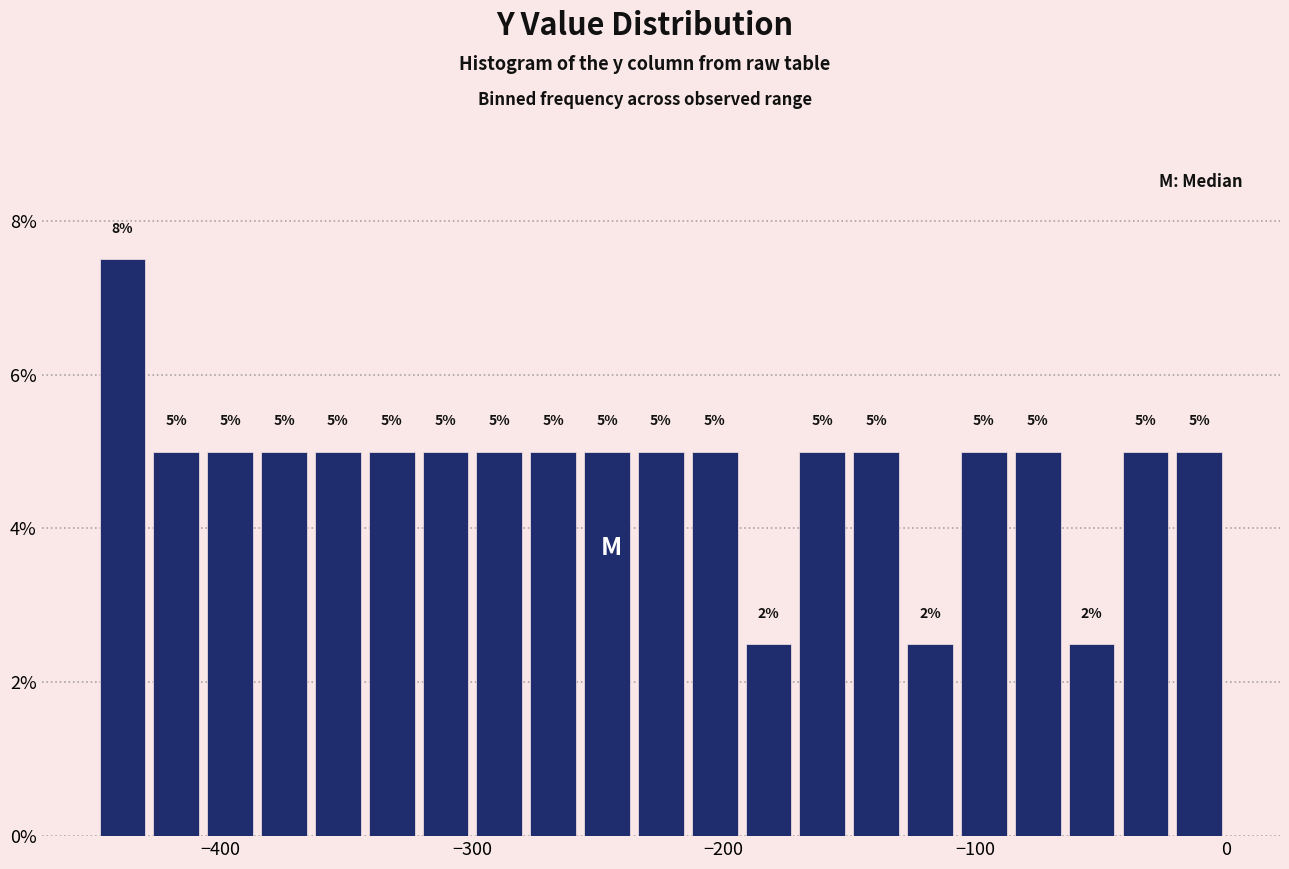

Read against the x-axis, roughly where is the centre of the tallest bar?

-440